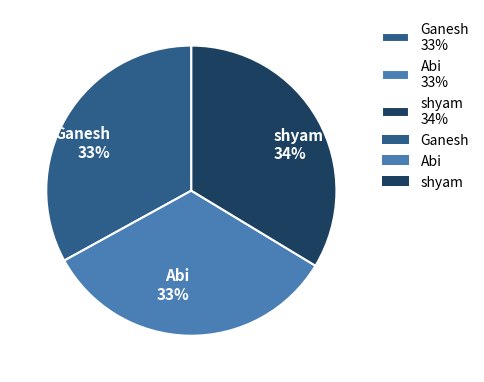

Is the sum of Abi 33% and Ganesh 33% greater than half?

Yes